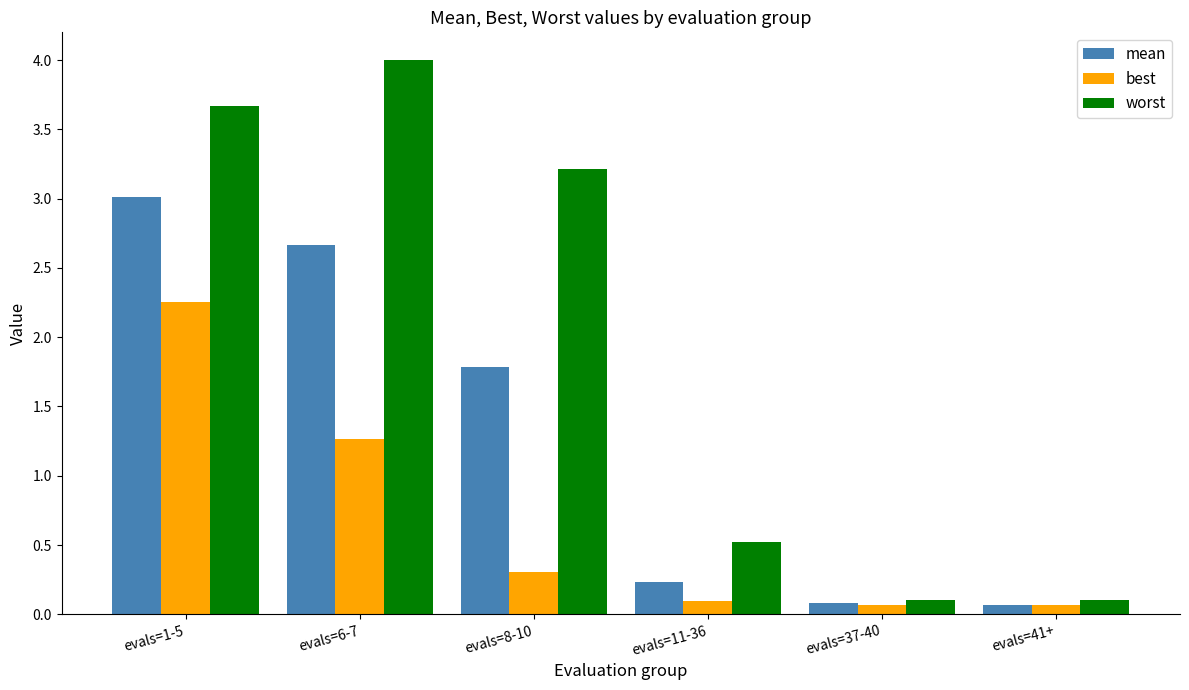

List the series in order of their overall mean, highest first.

worst, mean, best